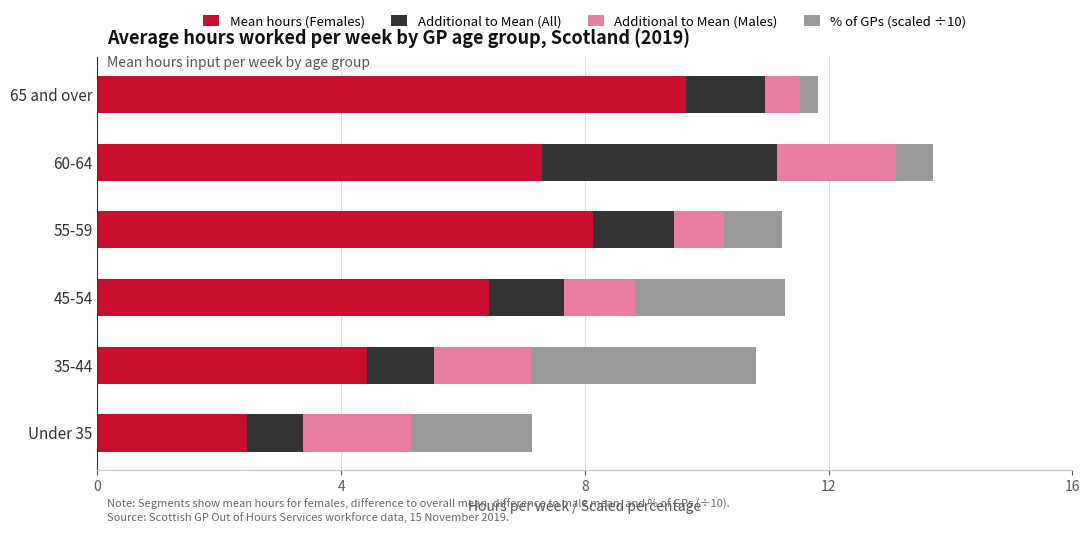

Read the Mean hours (Females) value at Under 35.

2.5